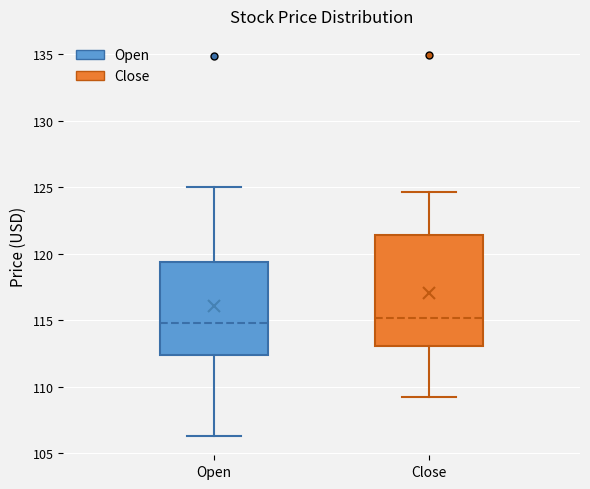

Where does the median line of the box for Open sit on the y-axis? The values are not printed on the chart, so give them approximately, as read against the axis.

115.0